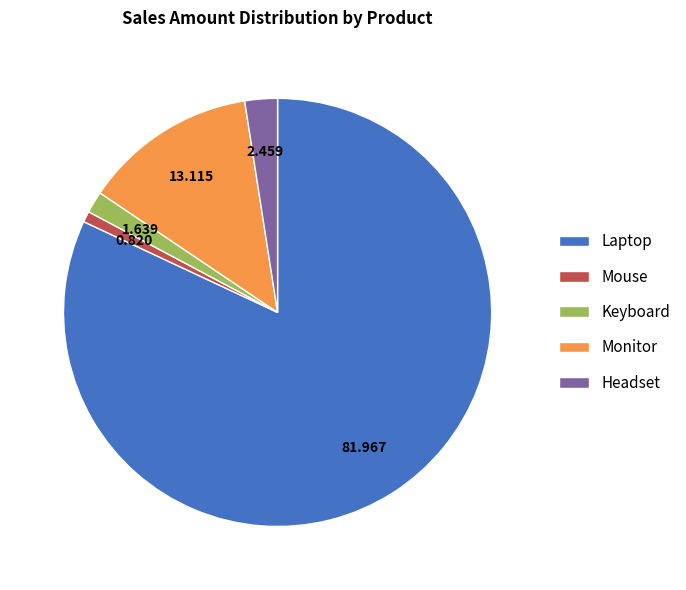

Between Headset and Laptop, which is larger?

Laptop